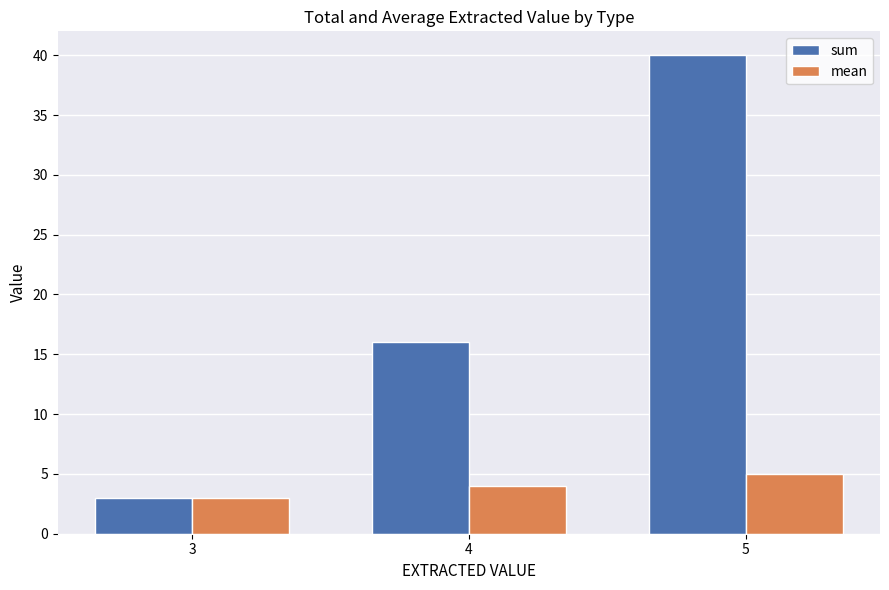

What is the difference between the maximum and minimum values in the sum series?

37